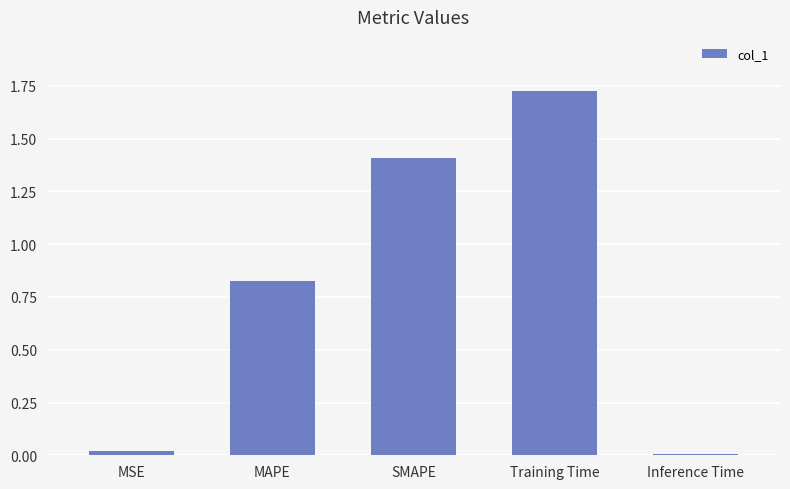

Which category has the highest value across all series?

Training Time